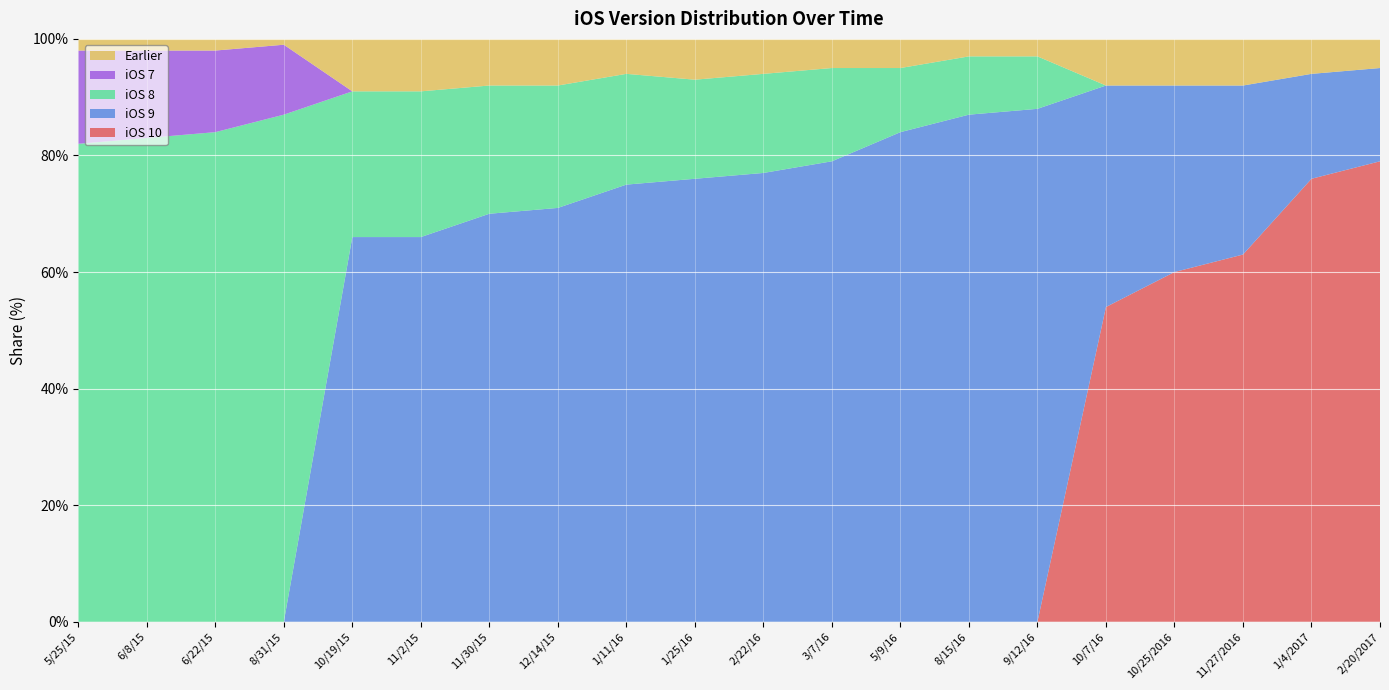

True or false: iOS 10 has a value of 54 at 10/7/16.

True